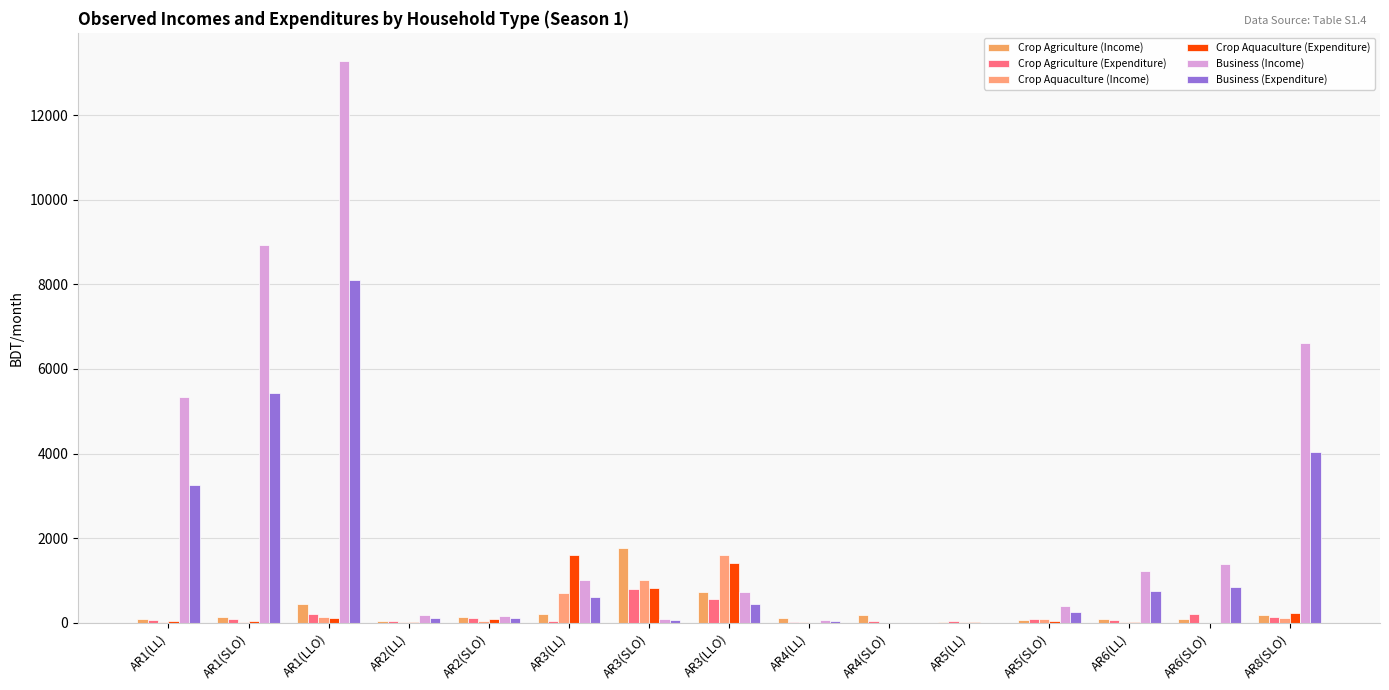

Which category has the highest value in the Business (Expenditure) series?

AR1(LLO)